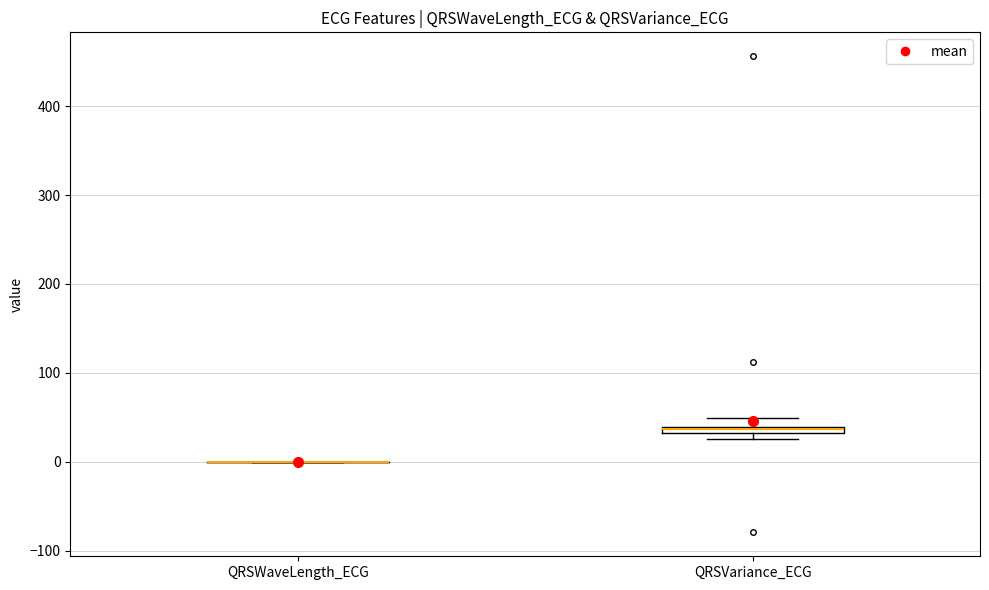

Where does the upper whisker of the box for QRSVariance_ECG end on the y-axis? The values are not printed on the chart, so give them approximately, as read against the axis.

50